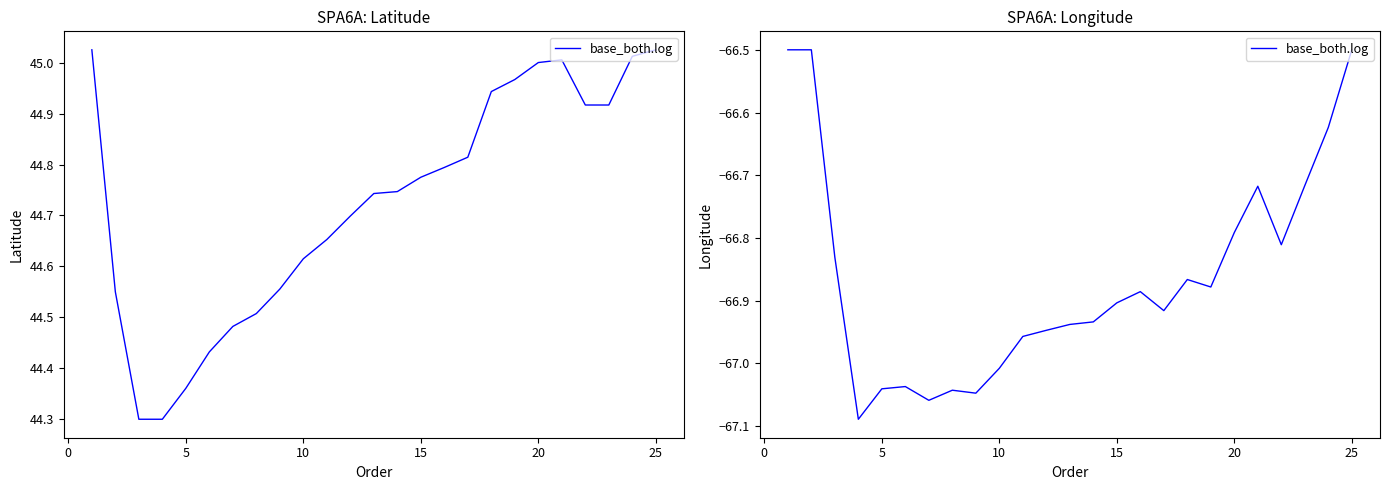

Is it true that the value at 30 is -119.3?

False